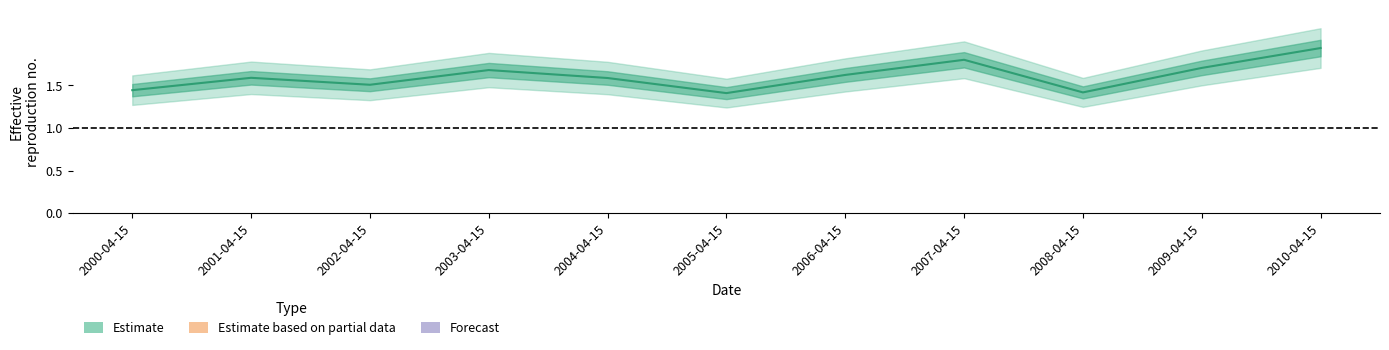

At which category does the chart reach its minimum across all series?

2005-04-15